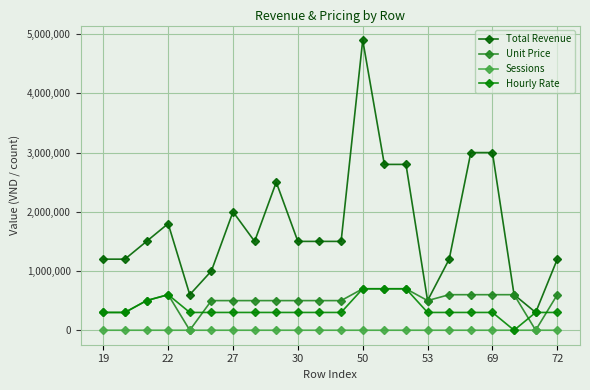

Is this an area chart (filled region under the line)?

No